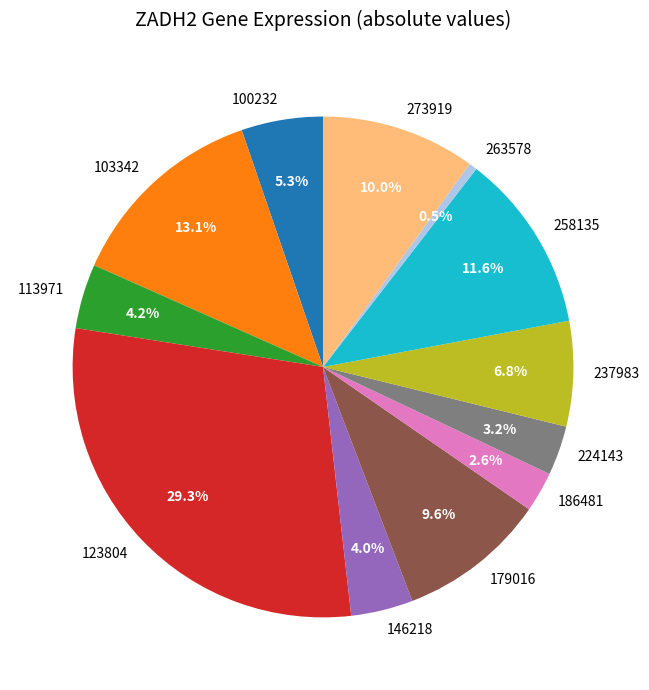

To the nearest percent, what portion does 103342 represent?

13%